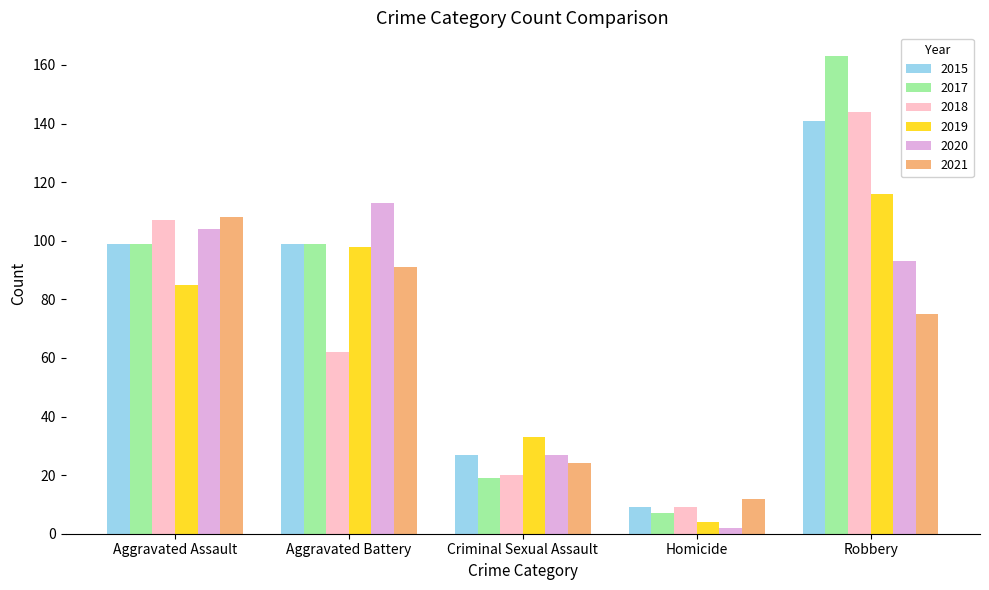

Which category has the highest value in the 2020 series?

Aggravated Battery